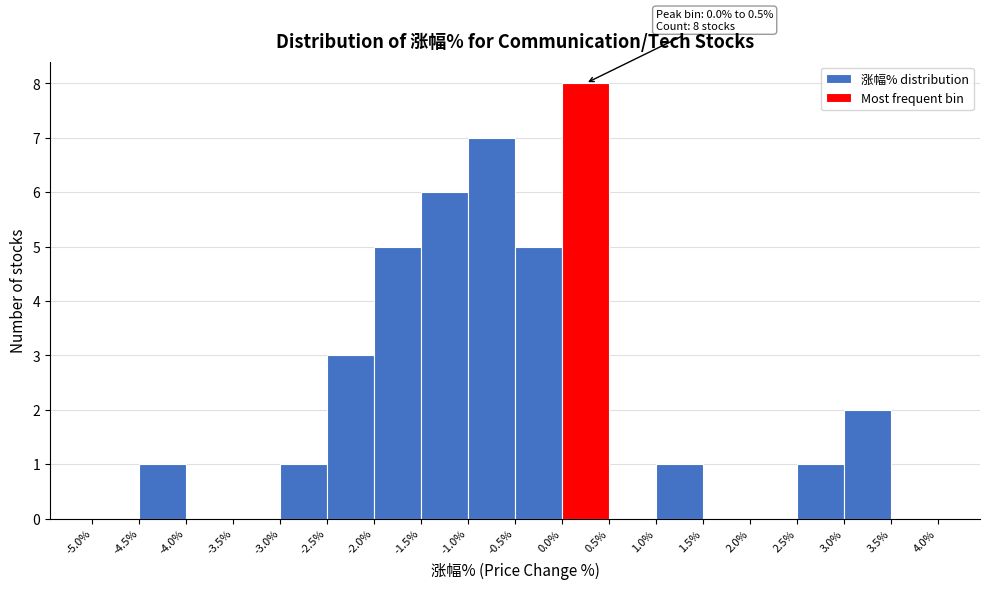

Which range on the x-axis has the tallest bar?

0.0% to 0.5%